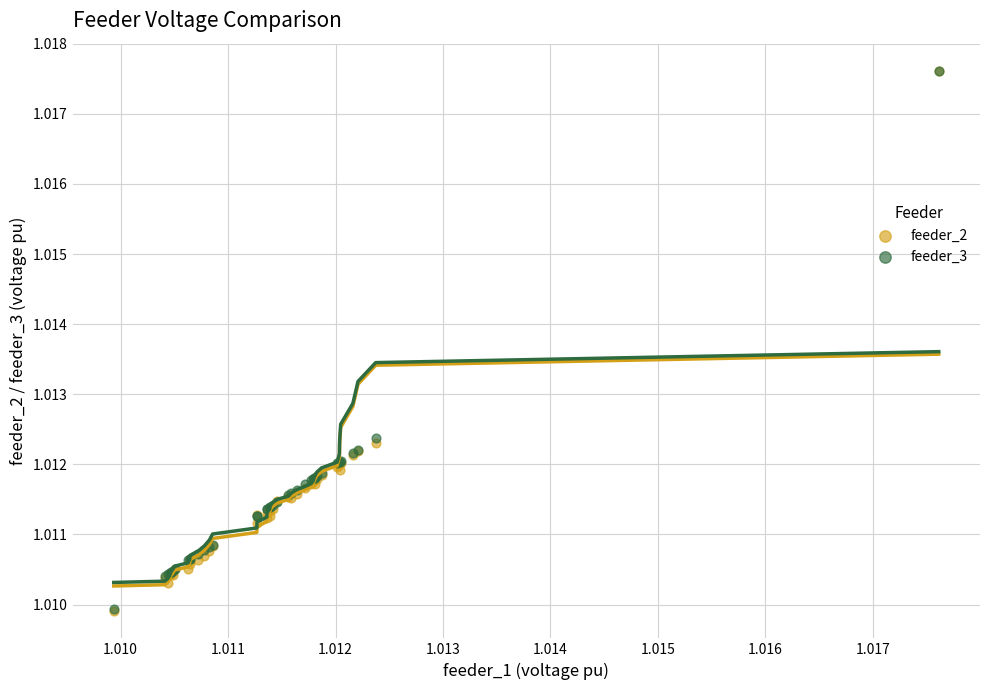

Which series has the largest Y range (max minus min)?

feeder_2